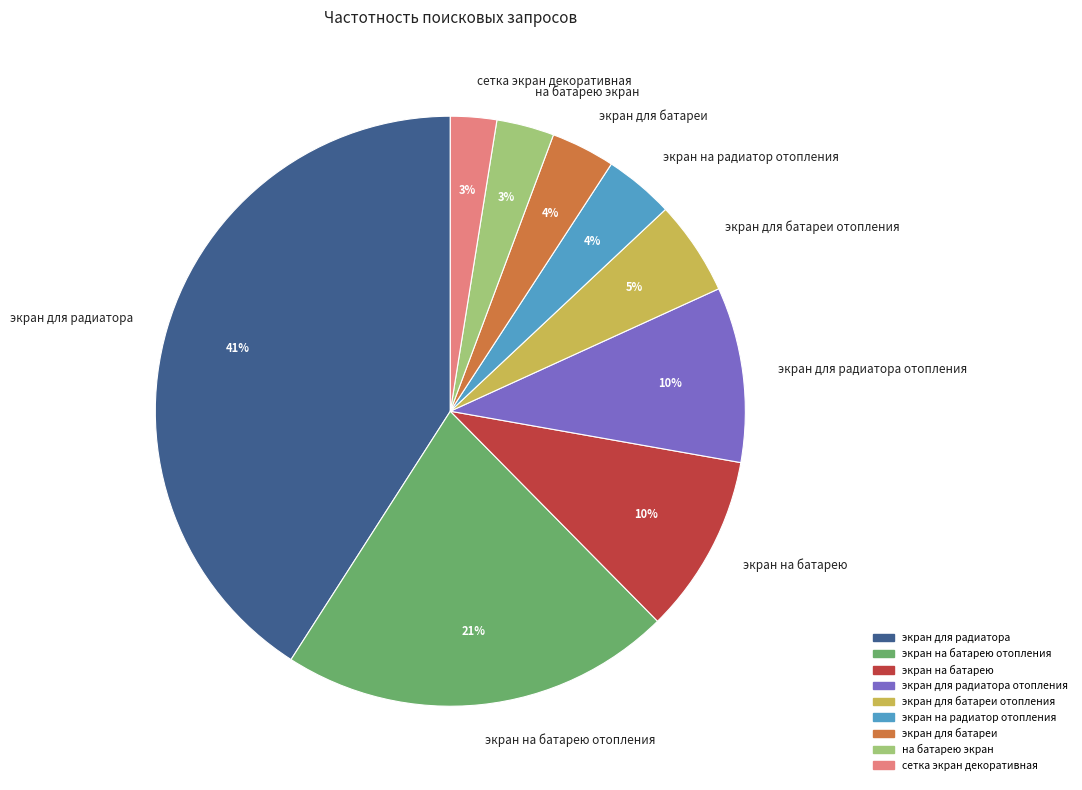

True or false: на батарею экран accounts for 3% of the total.

True